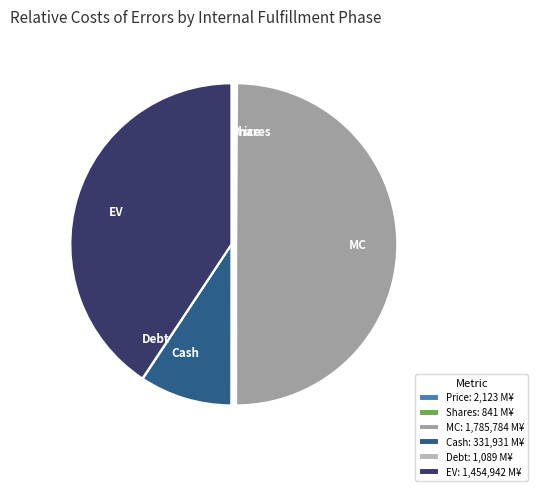

The Cash slice represents 9% of the pie. True or false?

True